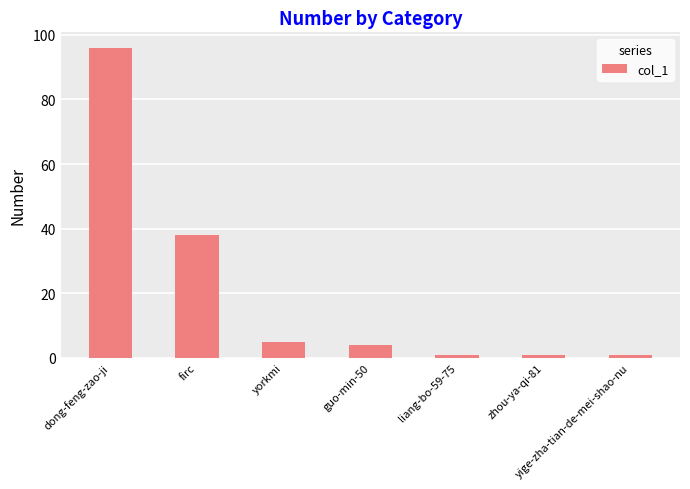

At which label does the data first exceed 4?

dong-feng-zao-ji